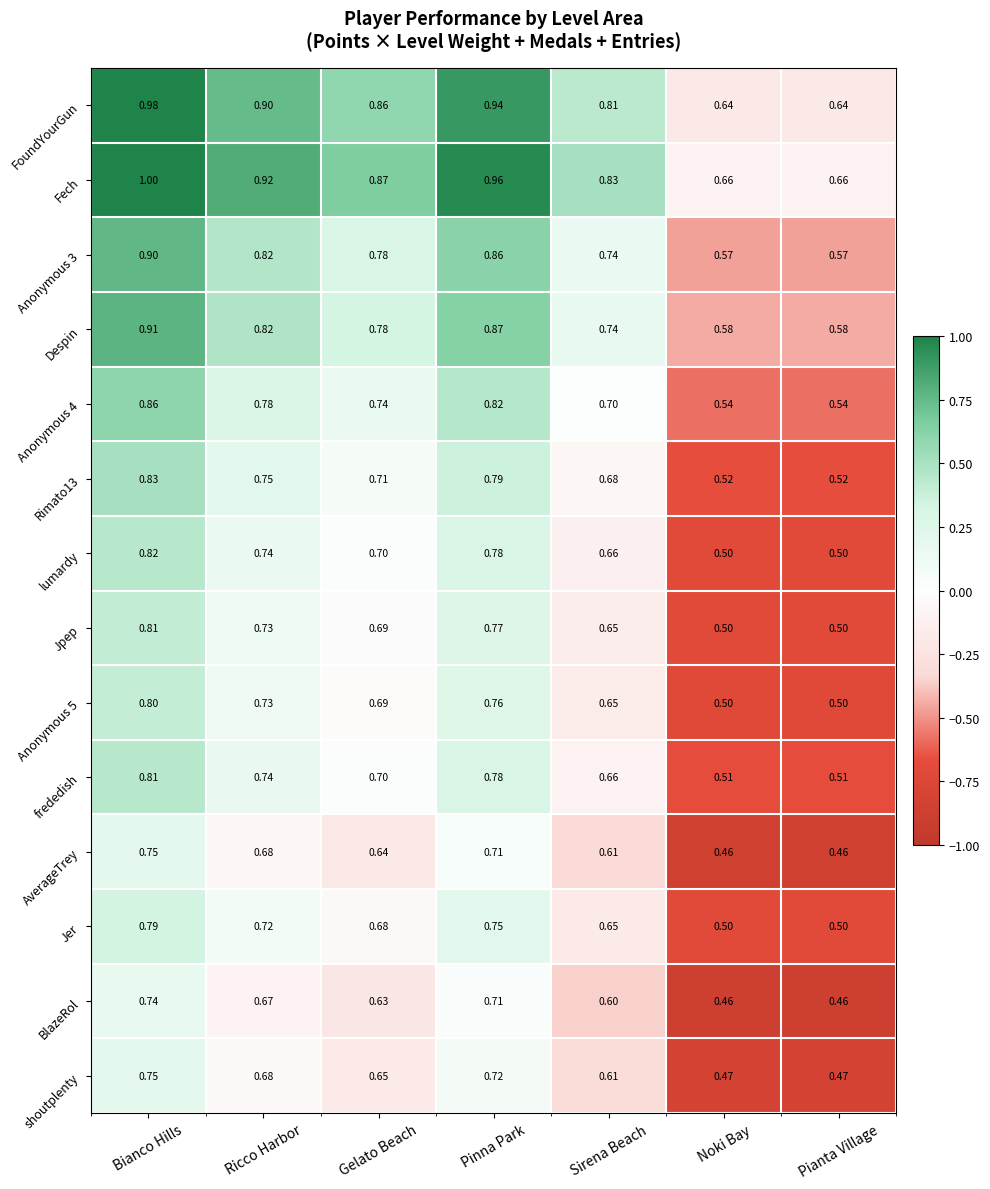

Which category has the highest value in the AverageTrey series?

Bianco Hills